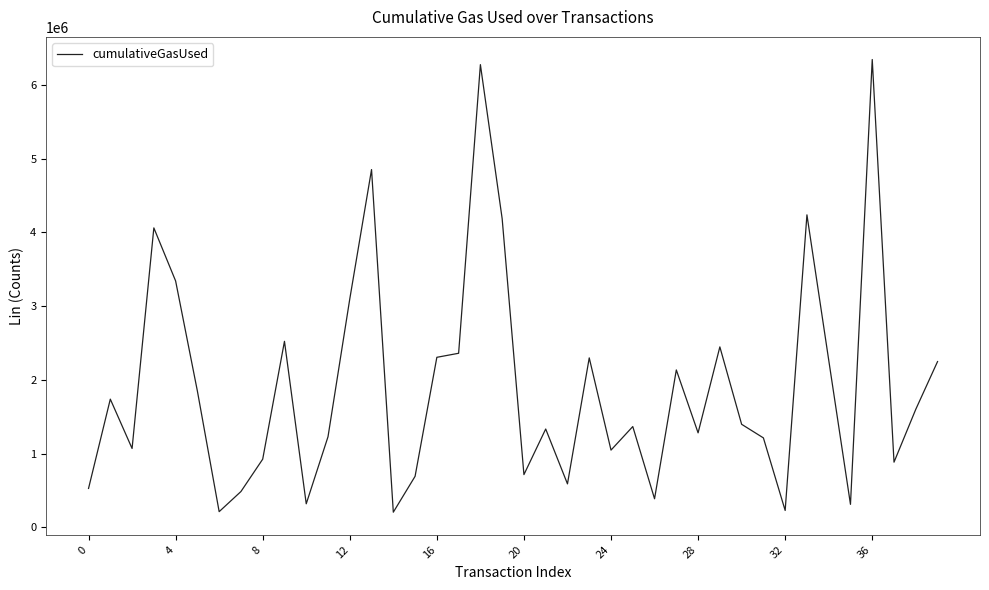

What is the difference between the maximum and minimum values?

6136852